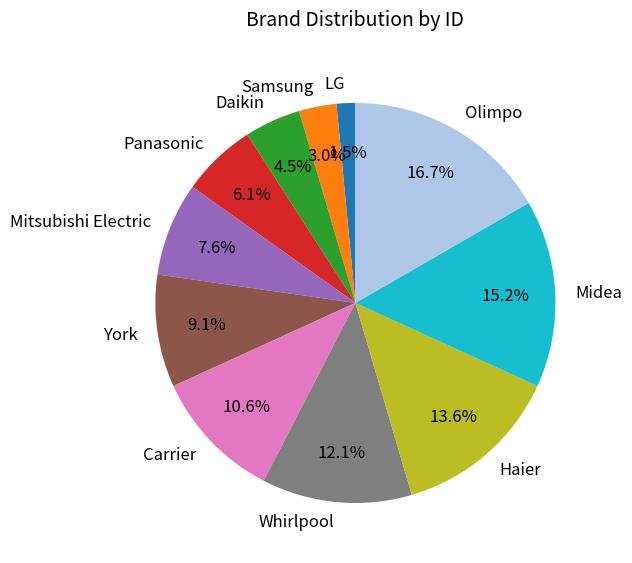

How much of the chart is everything except Olimpo?

83.3%